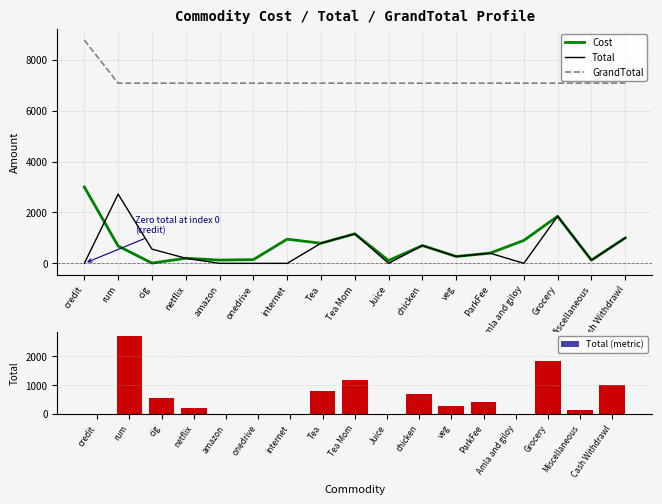

Are the bars horizontal?

No